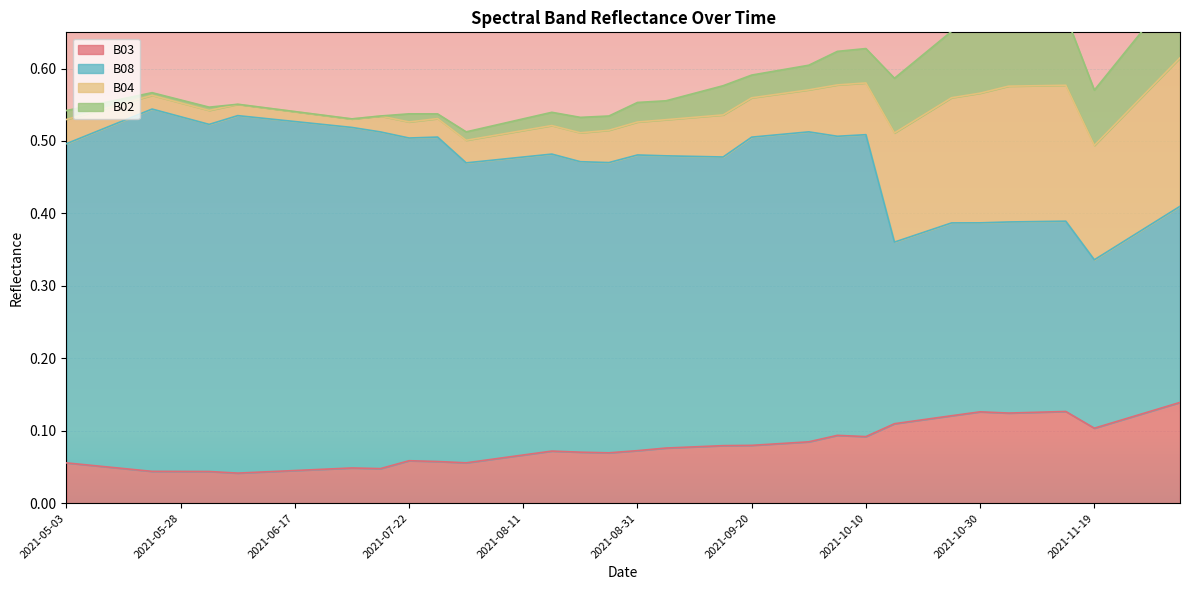

Between 2021-09-30 and 2021-06-02, which is larger?

2021-09-30